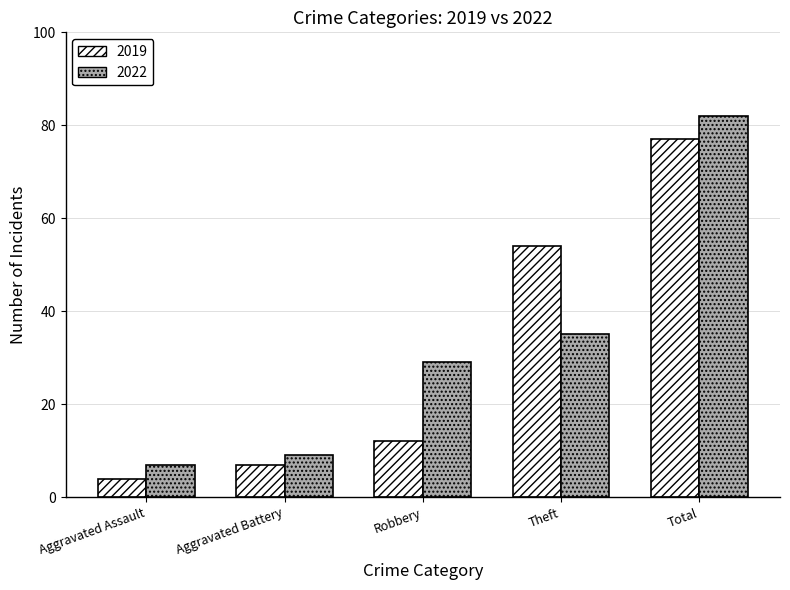

The 2019 series shows 12 at Robbery. True or false?

True